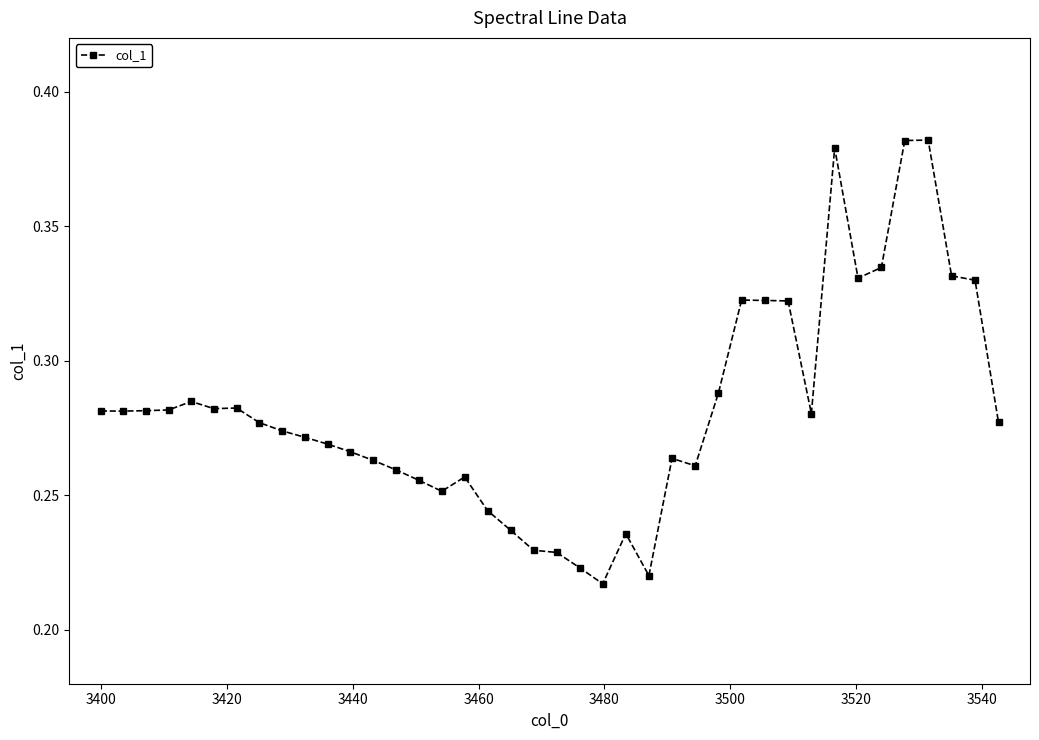

How many values are between 0 and 1?

40